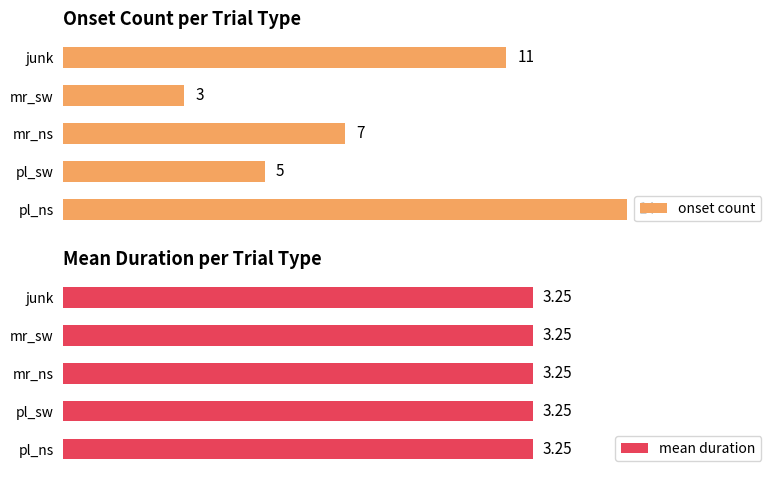

Are the bars grouped side by side (vs. stacked)?

Yes